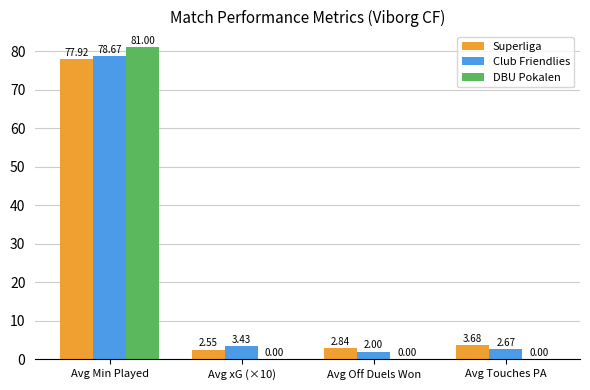

Between Avg Min Played and Avg Touches PA, which series saw the biggest shift?

DBU Pokalen